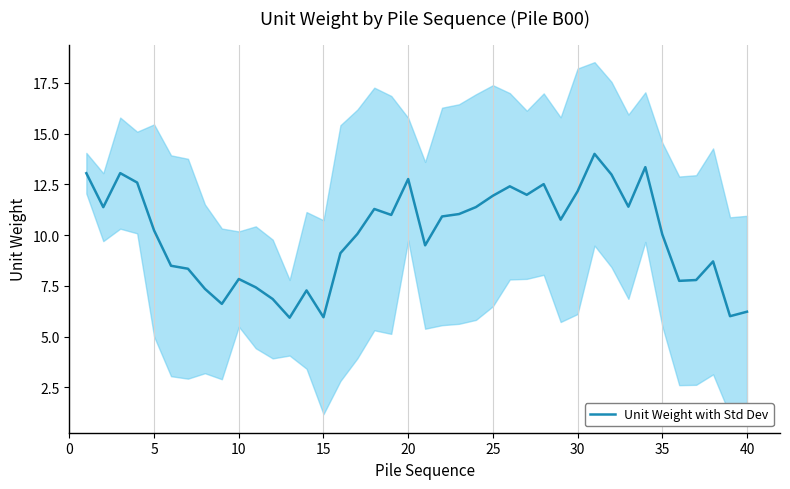

The chart shows a value of 5.6 at 23. True or false?

False